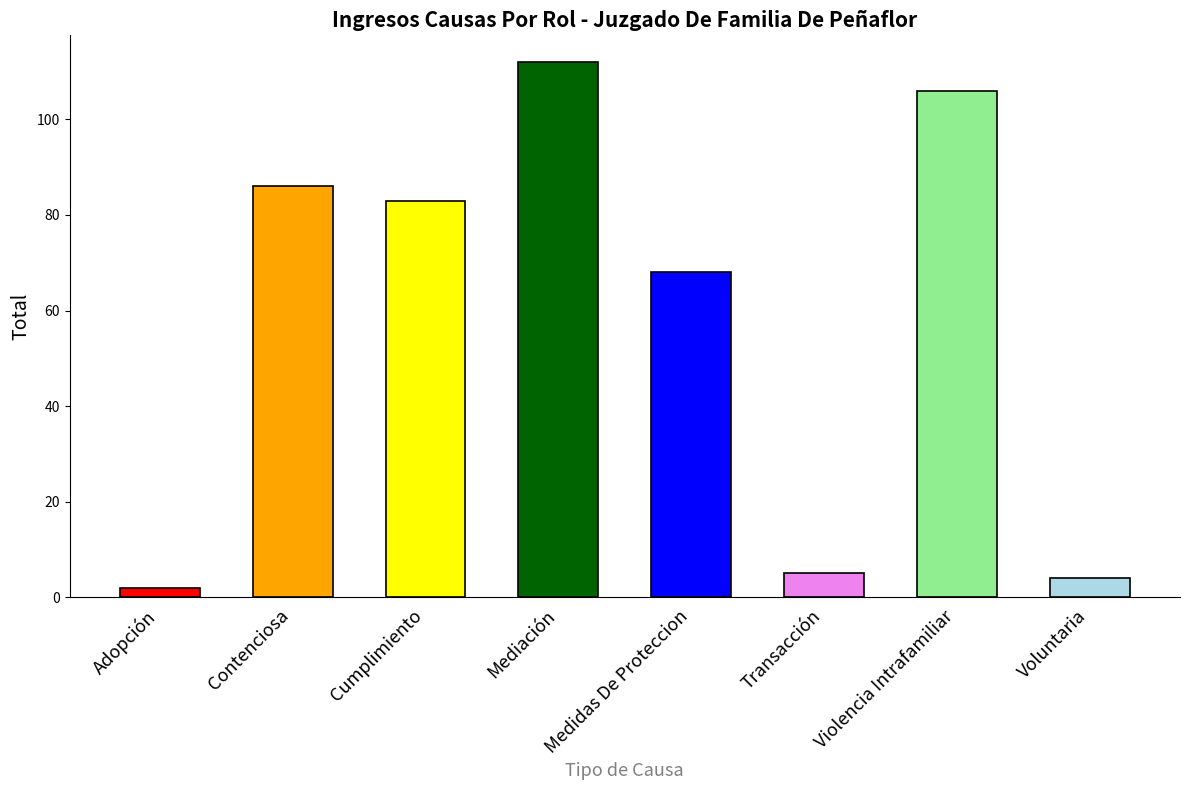

What is the minimum value shown in the chart?

2